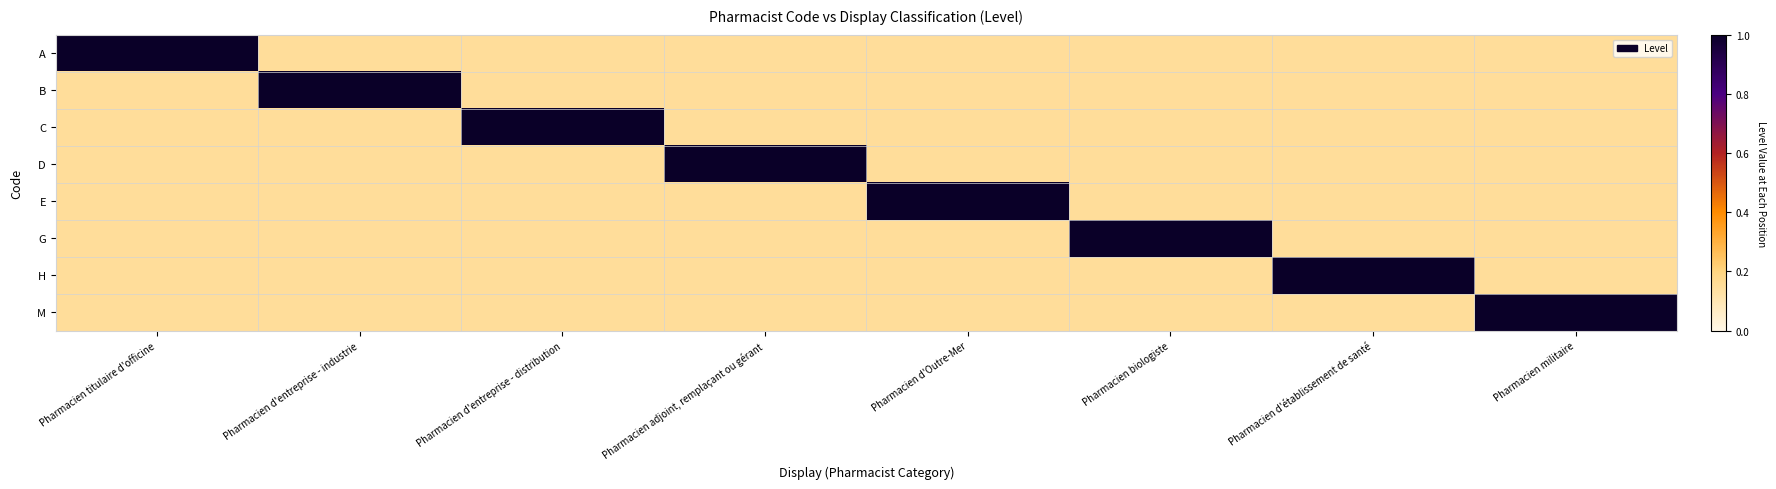

Reading left to right, transcribe all the data shown in this chart.

A: Pharmacien titulaire d'officine=1.0	Pharmacien d'entreprise - industrie=0.1	Pharmacien d'entreprise - distribution=0.1	Pharmacien adjoint, remplaçant ou gérant=0.1	Pharmacien d'Outre-Mer=0.1	Pharmacien biologiste=0.1	Pharmacien d'établissement de santé=0.1	Pharmacien militaire=0.1
B: Pharmacien titulaire d'officine=0.1	Pharmacien d'entreprise - industrie=1.0	Pharmacien d'entreprise - distribution=0.1	Pharmacien adjoint, remplaçant ou gérant=0.1	Pharmacien d'Outre-Mer=0.1	Pharmacien biologiste=0.1	Pharmacien d'établissement de santé=0.1	Pharmacien militaire=0.1
C: Pharmacien titulaire d'officine=0.1	Pharmacien d'entreprise - industrie=0.1	Pharmacien d'entreprise - distribution=1.0	Pharmacien adjoint, remplaçant ou gérant=0.1	Pharmacien d'Outre-Mer=0.1	Pharmacien biologiste=0.1	Pharmacien d'établissement de santé=0.1	Pharmacien militaire=0.1
D: Pharmacien titulaire d'officine=0.1	Pharmacien d'entreprise - industrie=0.1	Pharmacien d'entreprise - distribution=0.1	Pharmacien adjoint, remplaçant ou gérant=1.0	Pharmacien d'Outre-Mer=0.1	Pharmacien biologiste=0.1	Pharmacien d'établissement de santé=0.1	Pharmacien militaire=0.1
E: Pharmacien titulaire d'officine=0.1	Pharmacien d'entreprise - industrie=0.1	Pharmacien d'entreprise - distribution=0.1	Pharmacien adjoint, remplaçant ou gérant=0.1	Pharmacien d'Outre-Mer=1.0	Pharmacien biologiste=0.1	Pharmacien d'établissement de santé=0.1	Pharmacien militaire=0.1
G: Pharmacien titulaire d'officine=0.1	Pharmacien d'entreprise - industrie=0.1	Pharmacien d'entreprise - distribution=0.1	Pharmacien adjoint, remplaçant ou gérant=0.1	Pharmacien d'Outre-Mer=0.1	Pharmacien biologiste=1.0	Pharmacien d'établissement de santé=0.1	Pharmacien militaire=0.1
H: Pharmacien titulaire d'officine=0.1	Pharmacien d'entreprise - industrie=0.1	Pharmacien d'entreprise - distribution=0.1	Pharmacien adjoint, remplaçant ou gérant=0.1	Pharmacien d'Outre-Mer=0.1	Pharmacien biologiste=0.1	Pharmacien d'établissement de santé=1.0	Pharmacien militaire=0.1
M: Pharmacien titulaire d'officine=0.1	Pharmacien d'entreprise - industrie=0.1	Pharmacien d'entreprise - distribution=0.1	Pharmacien adjoint, remplaçant ou gérant=0.1	Pharmacien d'Outre-Mer=0.1	Pharmacien biologiste=0.1	Pharmacien d'établissement de santé=0.1	Pharmacien militaire=1.0